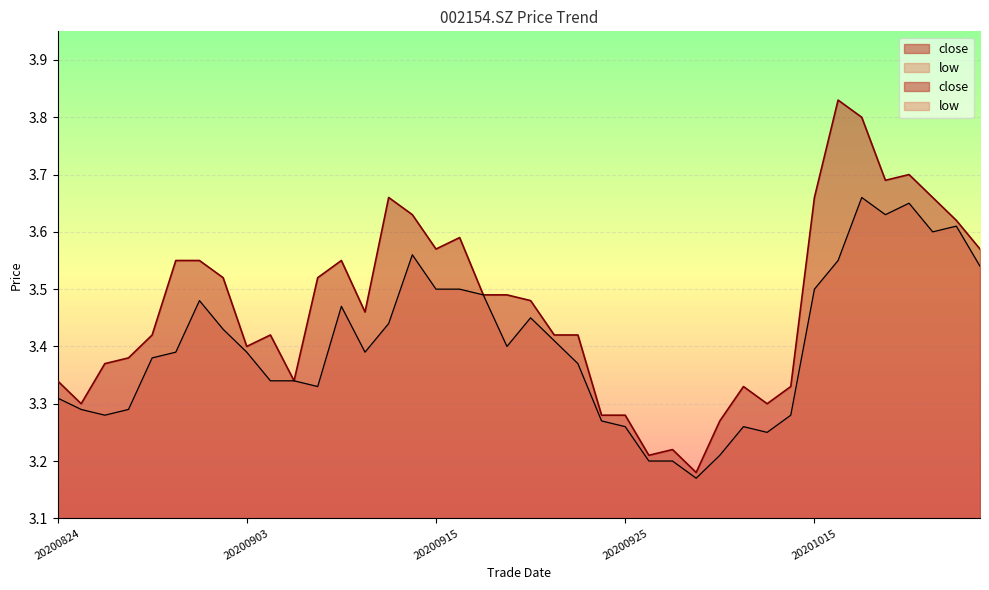

What is the difference between the second highest and minimum values in the close series?

0.6